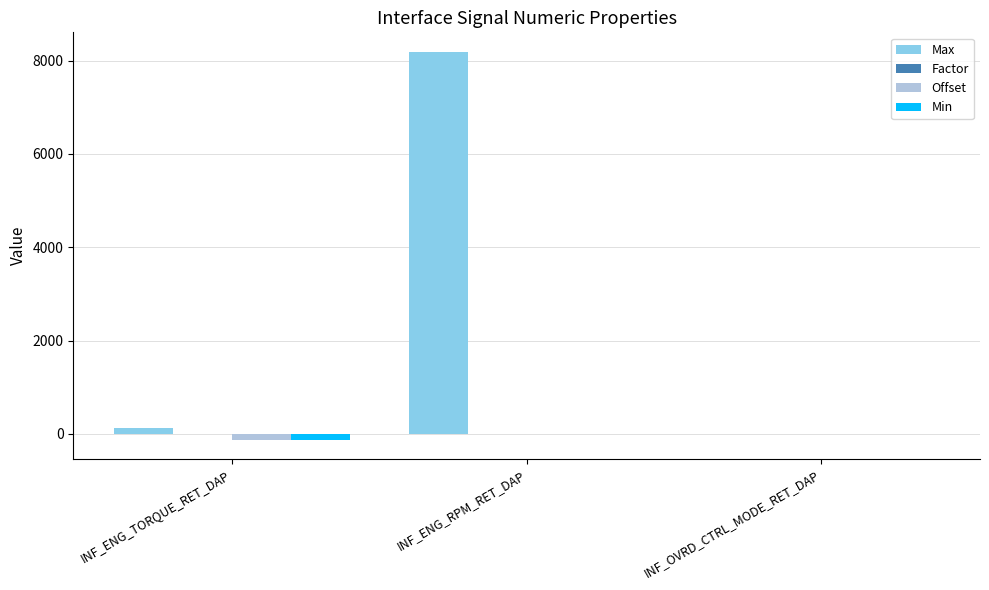

What is the total value across all series at INF_ENG_TORQUE_RET_DAP?

-119.0